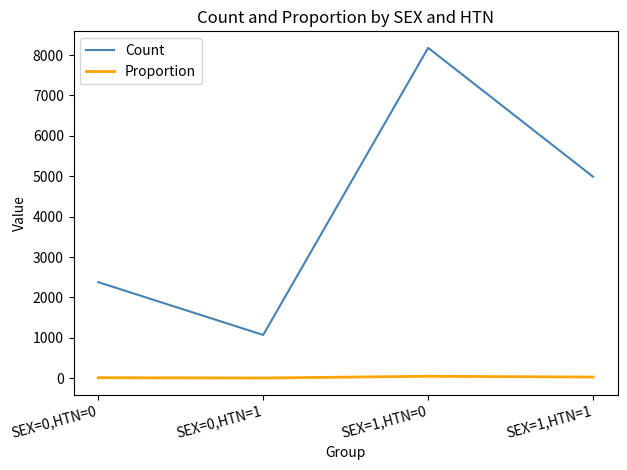

Which series has the largest total across all categories?

Count